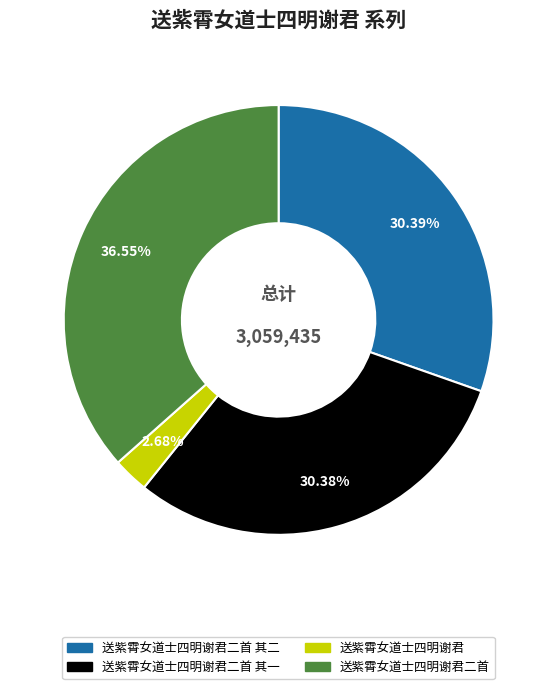

How many slices are in this pie chart?

4